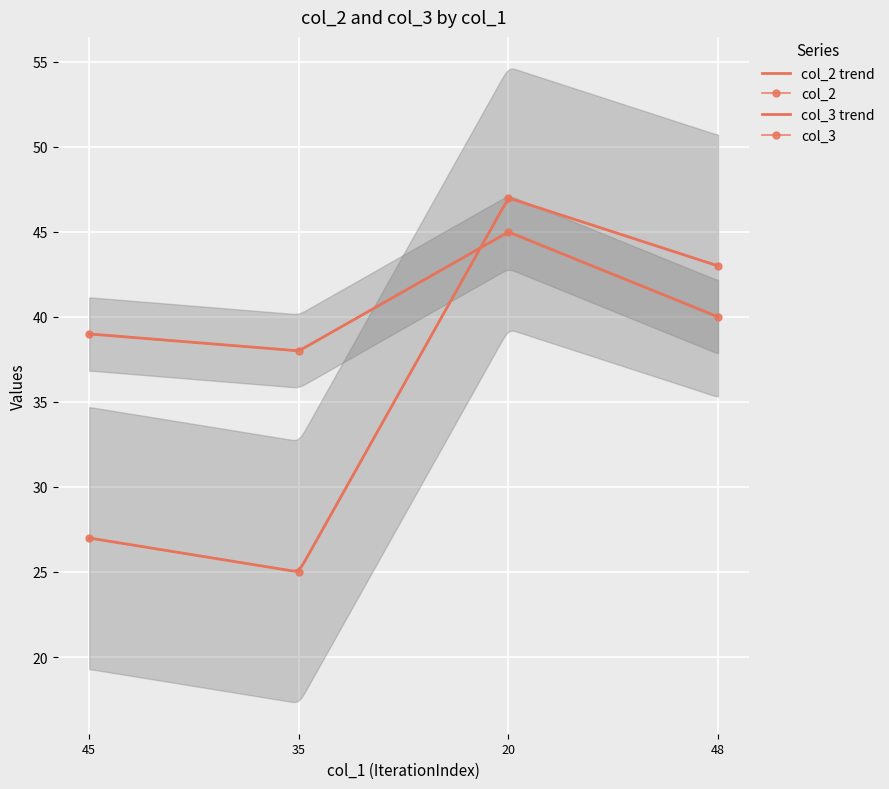

Which series has the largest range (max minus min)?

col_3